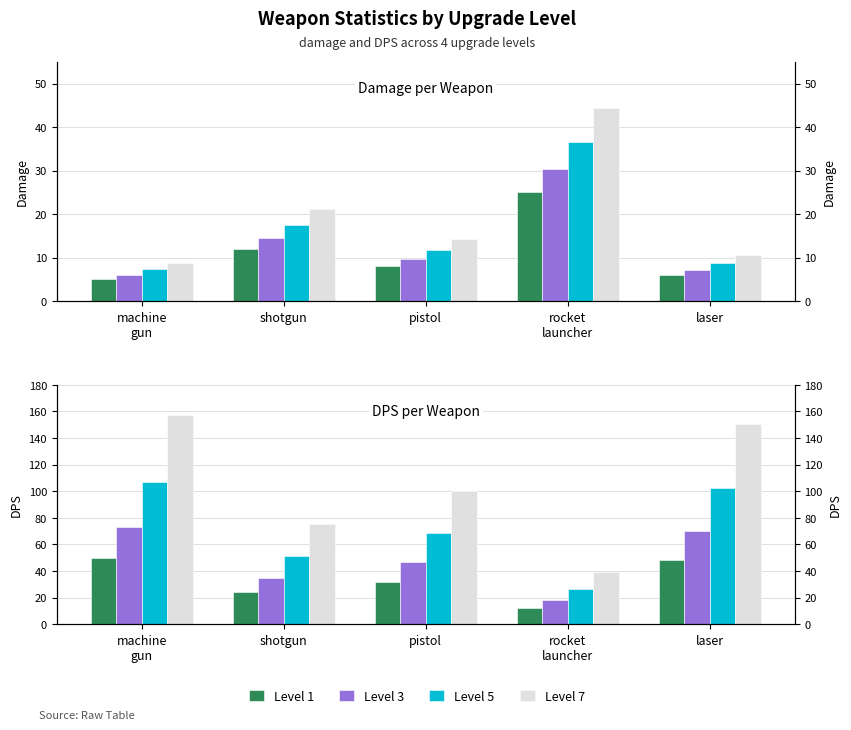

What is the label of the 1st bar from the right?

laser